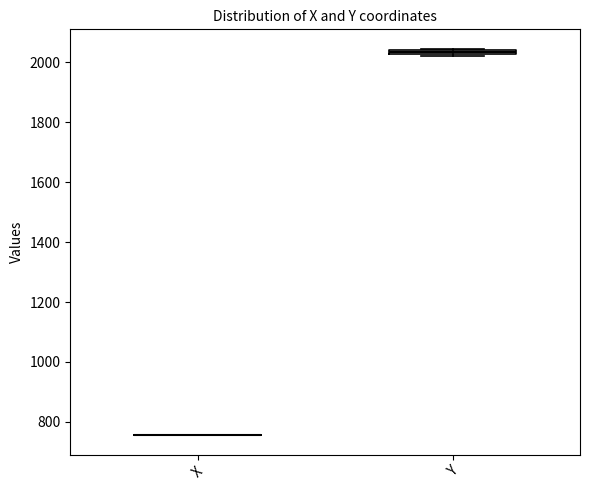

Where is the upper edge of the box for Y on the y-axis? The values are not printed on the chart, so give them approximately, as read against the axis.

2040